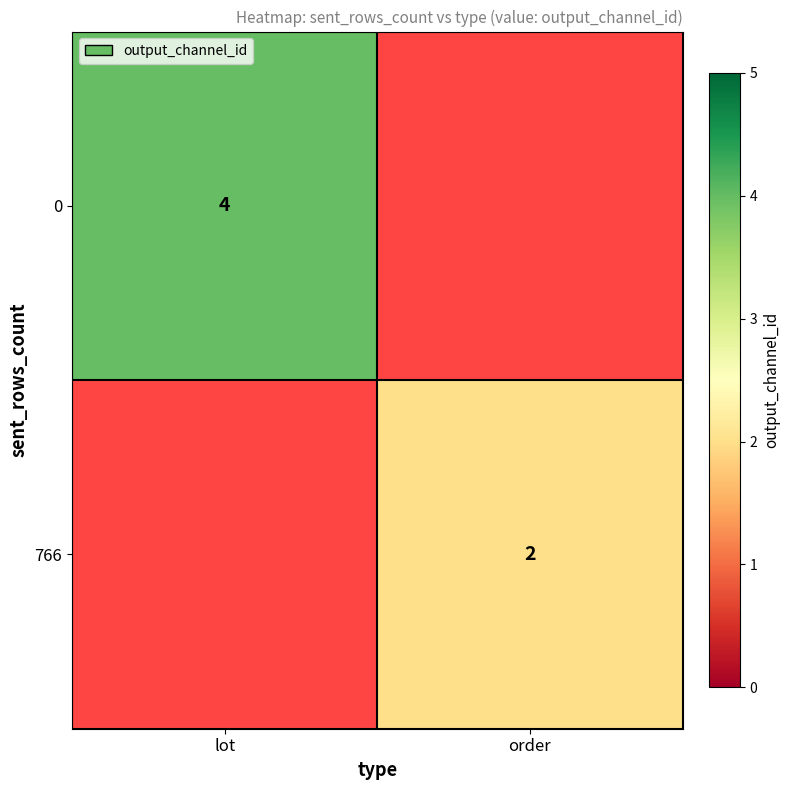

Is it true that 0 equals 2 at lot?

False